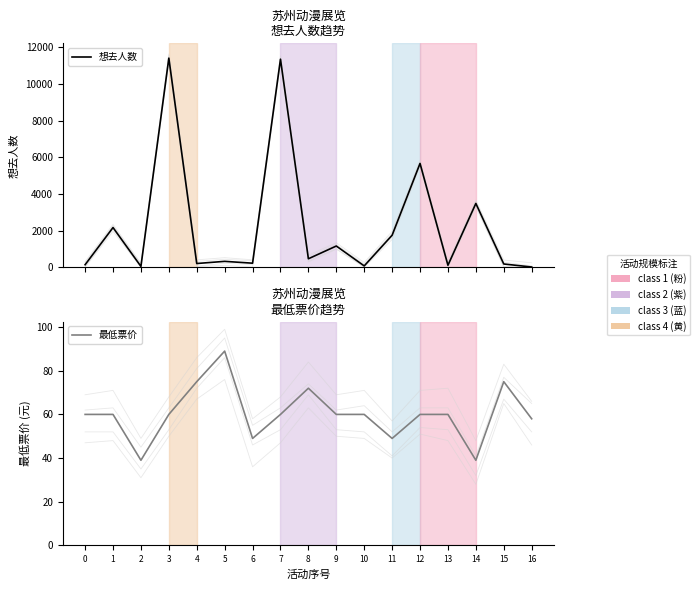

Where is the first local minimum for 想去人数?

2